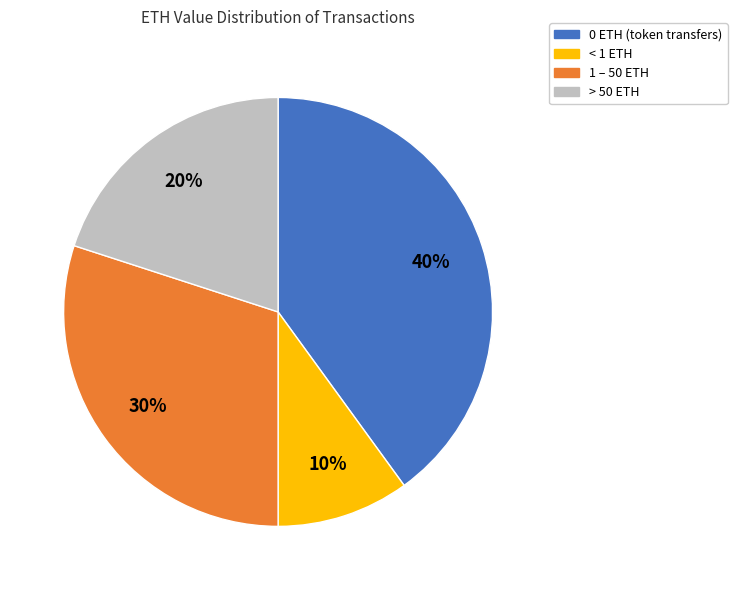

Rank the categories by value from highest to lowest.

0 ETH (token transfers), 1 – 50 ETH, > 50 ETH, < 1 ETH